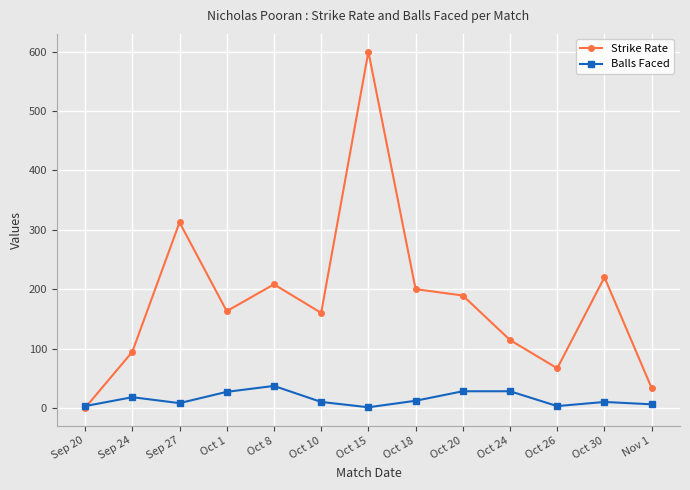

List the series in order of their overall mean, highest first.

Strike Rate, Balls Faced